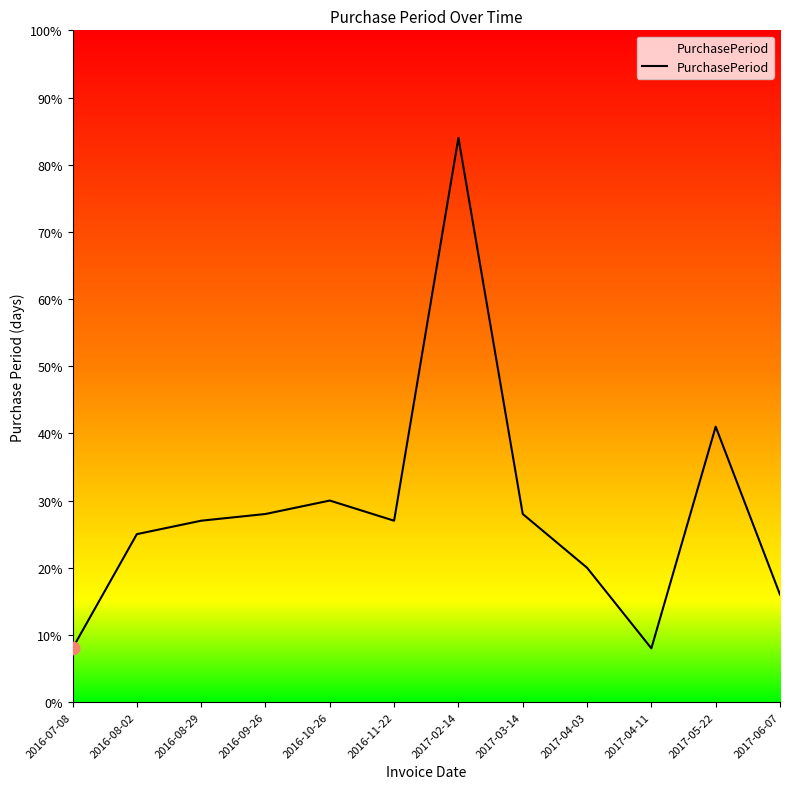

What is the change in value from 2016-08-29 to 2016-09-26?

+1